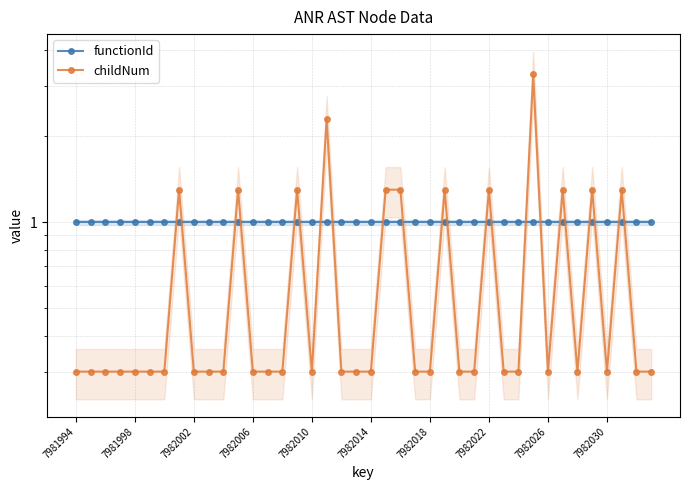

At how many categories does at least one series exceed 3?

1